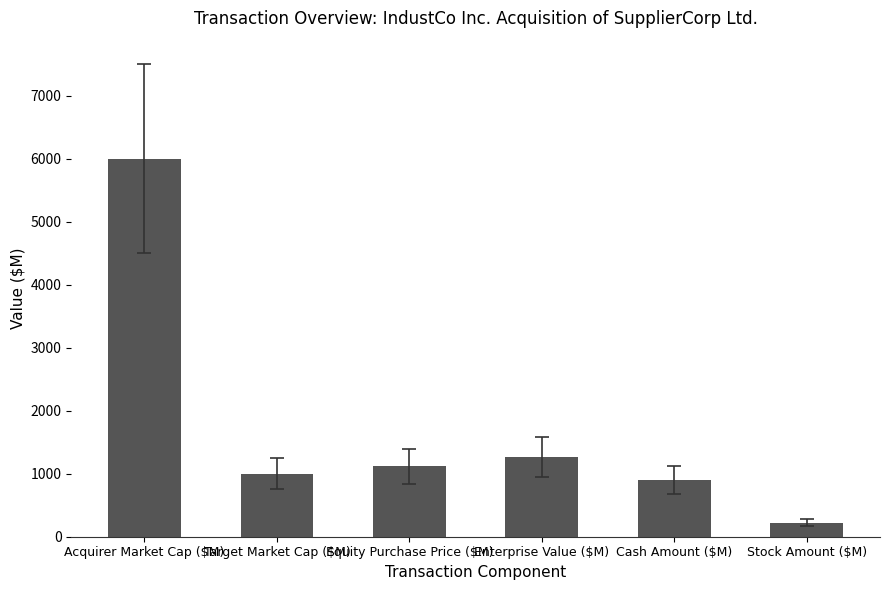

Rank the categories by value from highest to lowest.

Acquirer Market Cap ($M), Enterprise Value ($M), Equity Purchase Price ($M), Target Market Cap ($M), Cash Amount ($M), Stock Amount ($M)